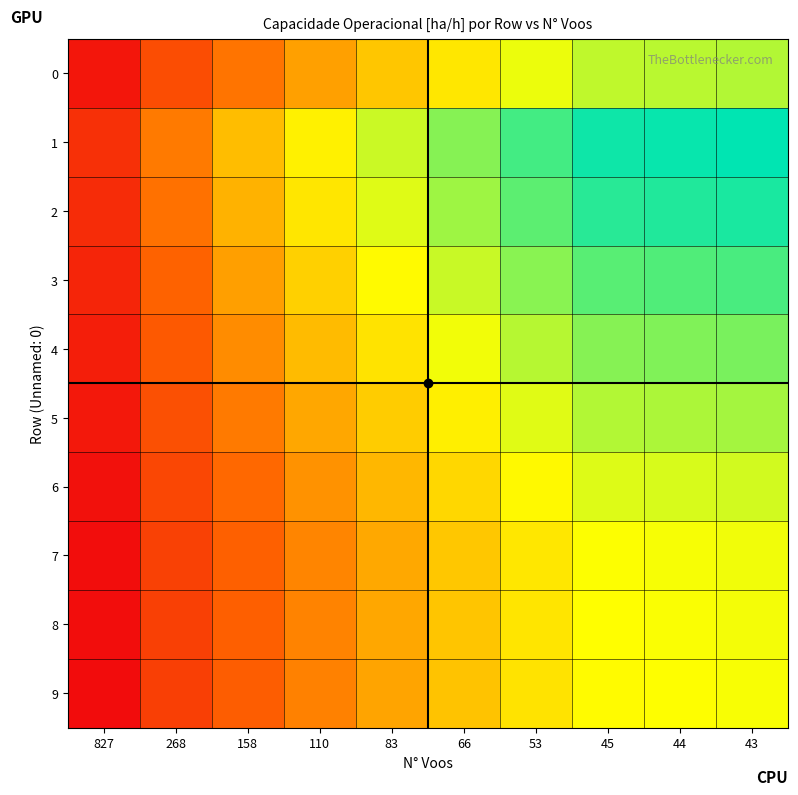

Rank the series by their maximum value, from highest to lowest.

1, 2, 3, 4, 5, 0, 6, 7, 8, 9